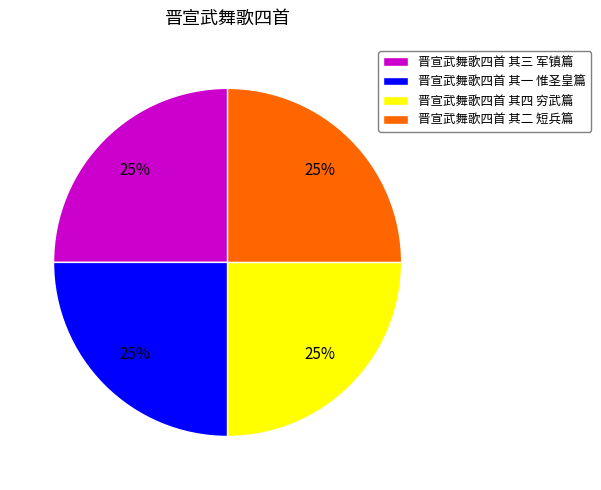

How many slices are in this pie chart?

4